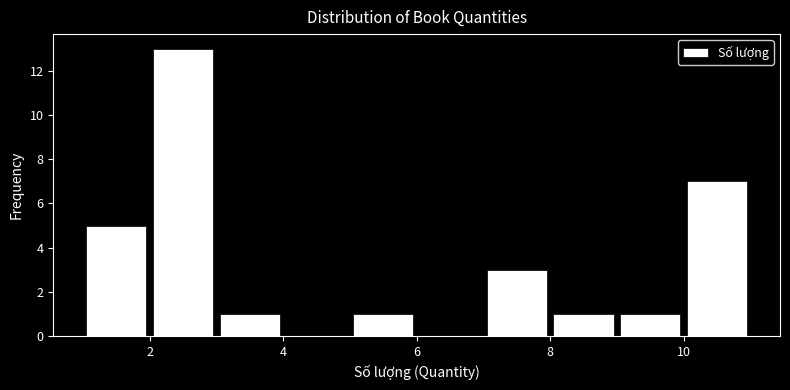

Reading left to right, transcribe this chart: for each bar, give the range it covers on the x-axis and its height. The values are not printed on the chart, so give them approximately, as read against the axis.

1 to 2: 5
2 to 3: 13
3 to 4: 1
4 to 5: 0
5 to 6: 1
6 to 7: 0
7 to 8: 3
8 to 9: 1
9 to 10: 1
10 to 11: 7